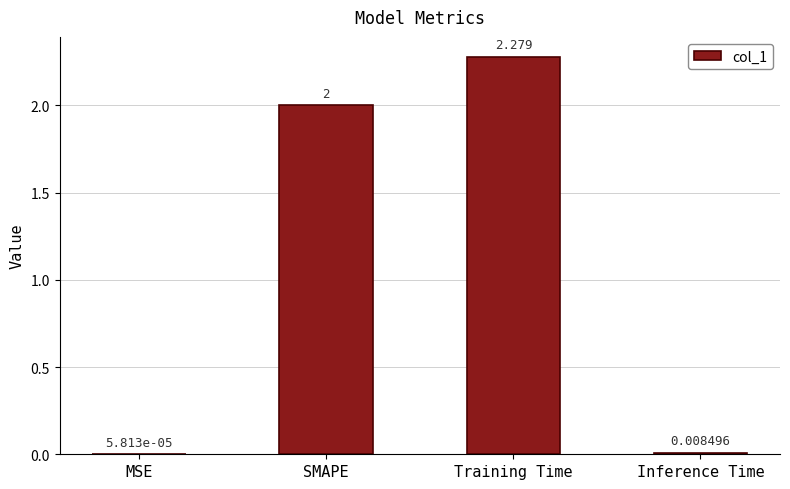

At which label is the value closest to 1?

Inference Time